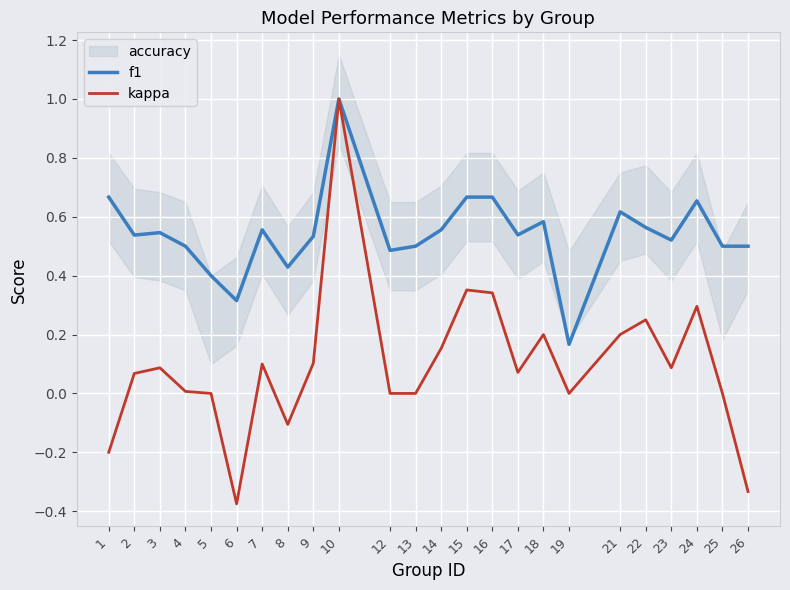

How many values in the kappa series exceed 0?

15